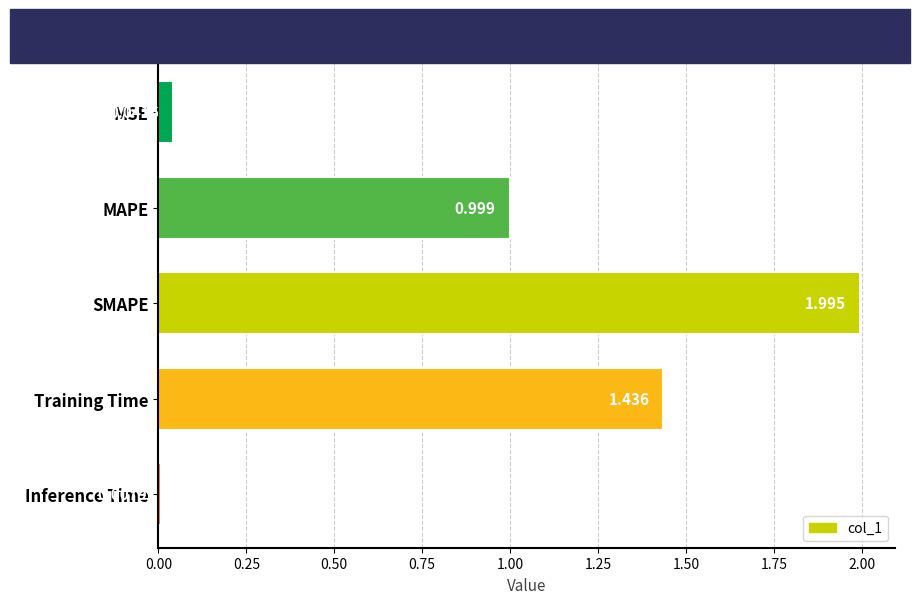

List the labels in order of value, largest first.

SMAPE, Training Time, MAPE, MSE, Inference Time